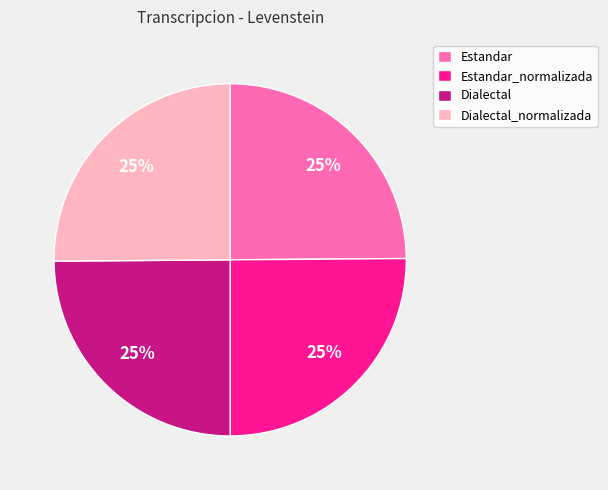

To the nearest percent, what is the average slice percentage?

25%